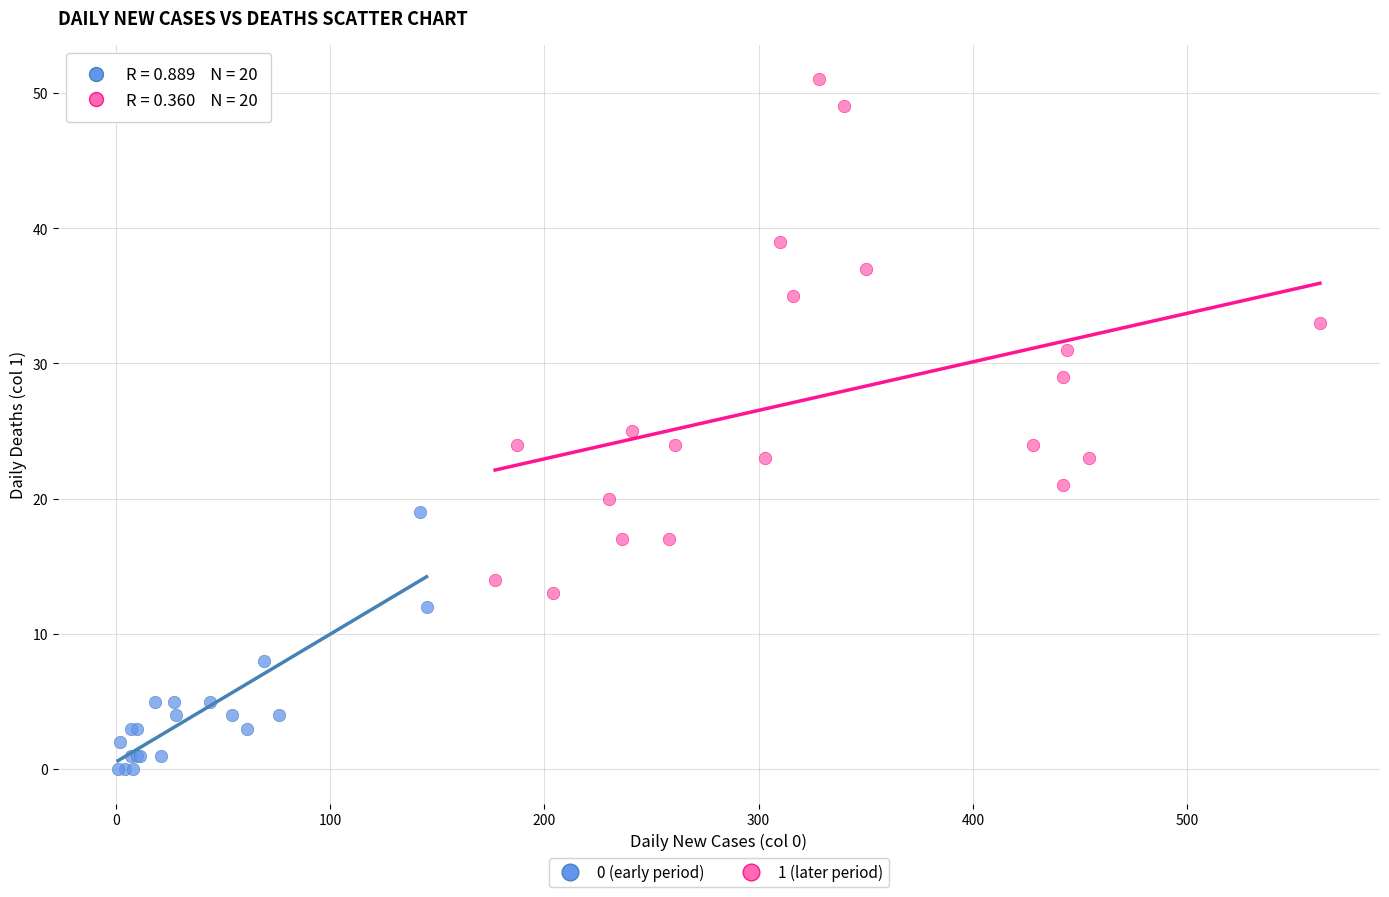

Which series contains the lowest Y value?

0 (early period)